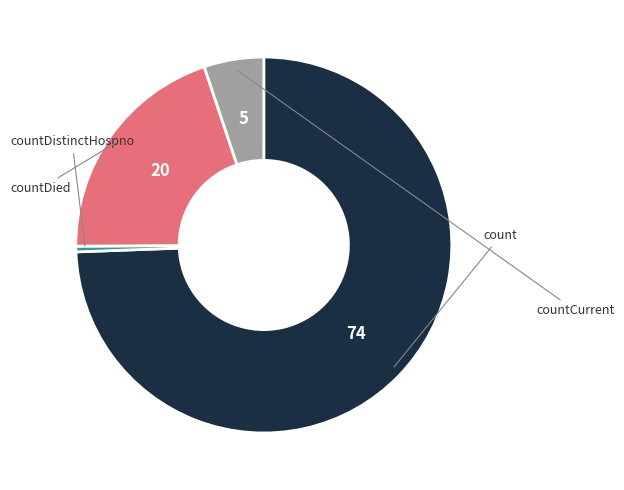

Count the number of slices in the pie.

4